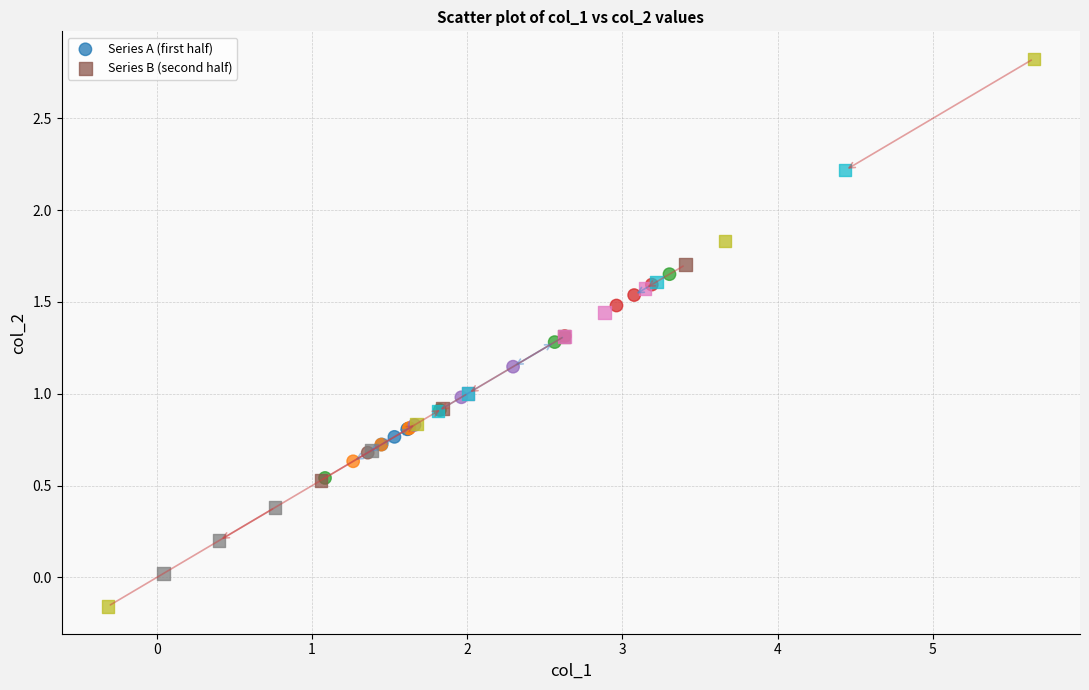

Which series reaches the maximum Y coordinate?

Series B (second half)